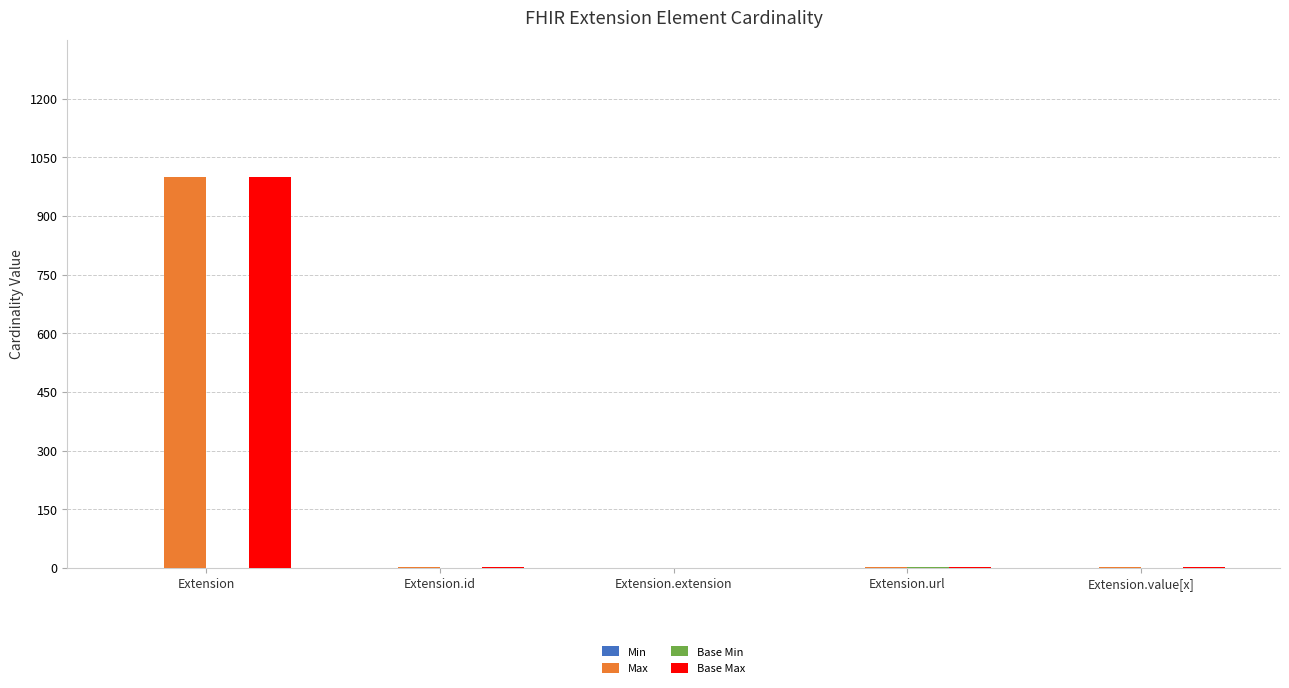

Is it true that Max equals 467 at Extension?

False